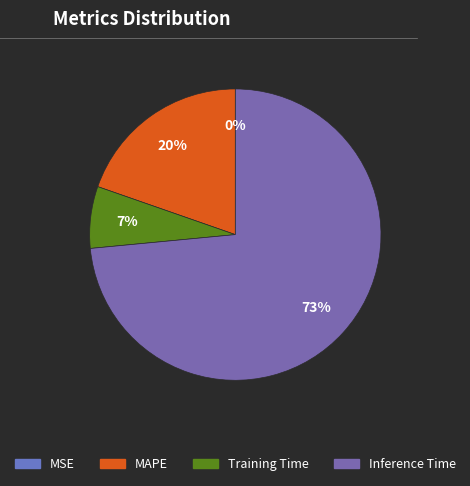

How many segments does this pie chart have?

4